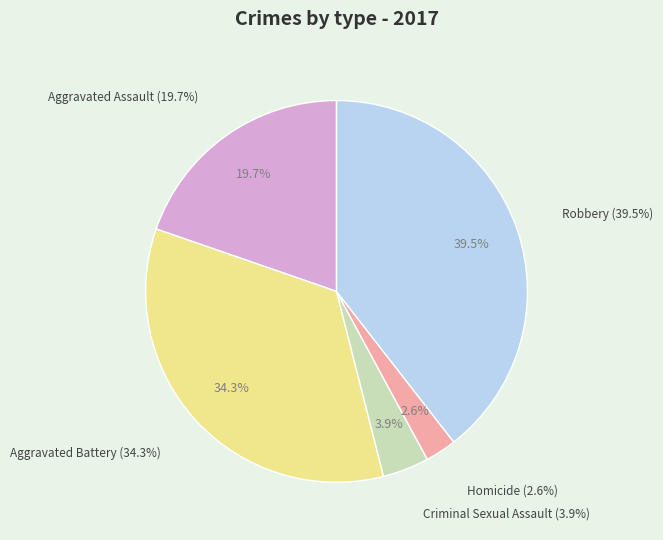

Is Aggravated Assault the majority of the pie?

No